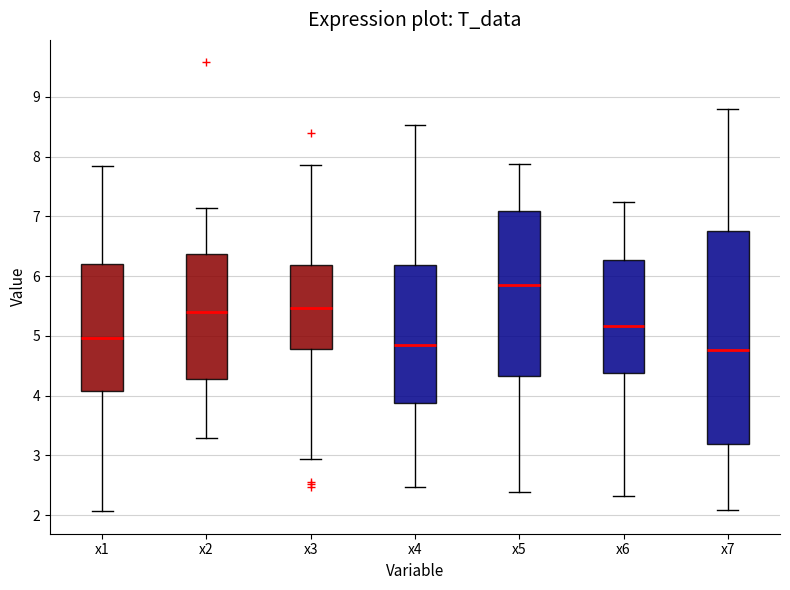

Reading left to right, read every box against the y-axis: the position of its median line, the range the box covers, and the ends of its whiskers. The values are not printed on the chart, so give them approximately, as read against the axis.

x1: median 5.0, box 4.1 to 6.2, whiskers 2.1 to 7.9
x2: median 5.4, box 4.3 to 6.4, whiskers 3.3 to 7.1
x3: median 5.5, box 4.8 to 6.2, whiskers 2.9 to 7.9
x4: median 4.8, box 3.9 to 6.2, whiskers 2.5 to 8.5
x5: median 5.8, box 4.3 to 7.1, whiskers 2.4 to 7.9
x6: median 5.2, box 4.4 to 6.3, whiskers 2.3 to 7.2
x7: median 4.8, box 3.2 to 6.8, whiskers 2.1 to 8.8